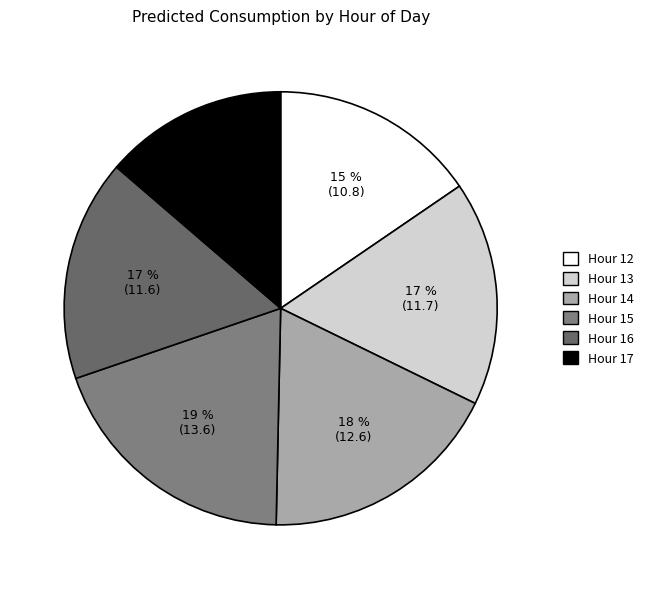

How many segments does this pie chart have?

6